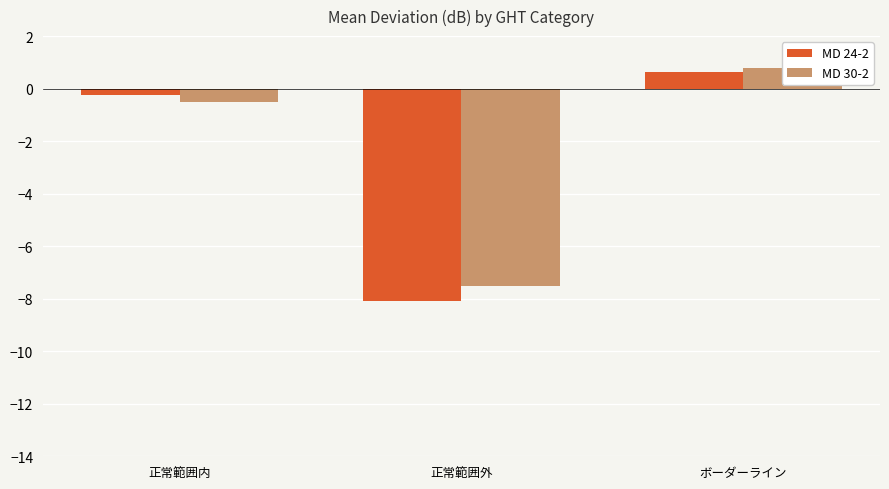

The value of MD 30-2 at 正常範囲内 is -0.5. True or false?

True